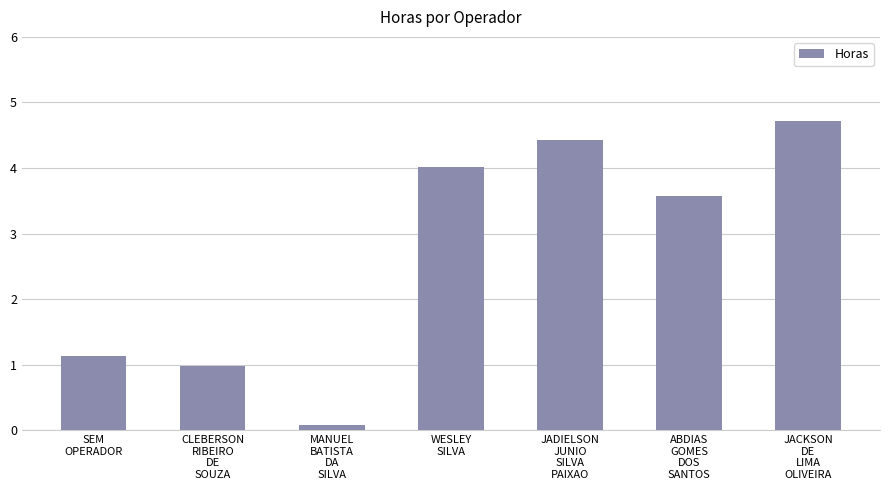

How many values are below 3?

3